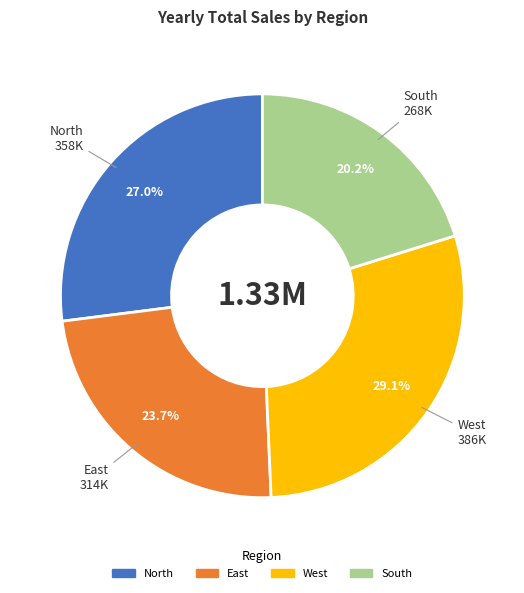

What is the ratio of the value at North to the value at South?

1.3